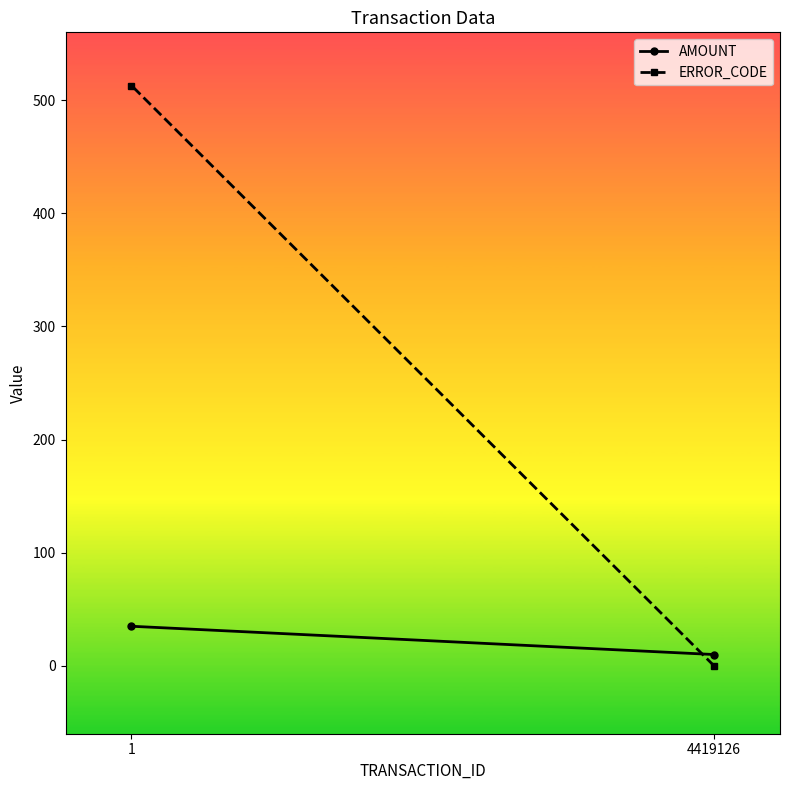

The ERROR_CODE series shows 299 at 4419126. True or false?

False